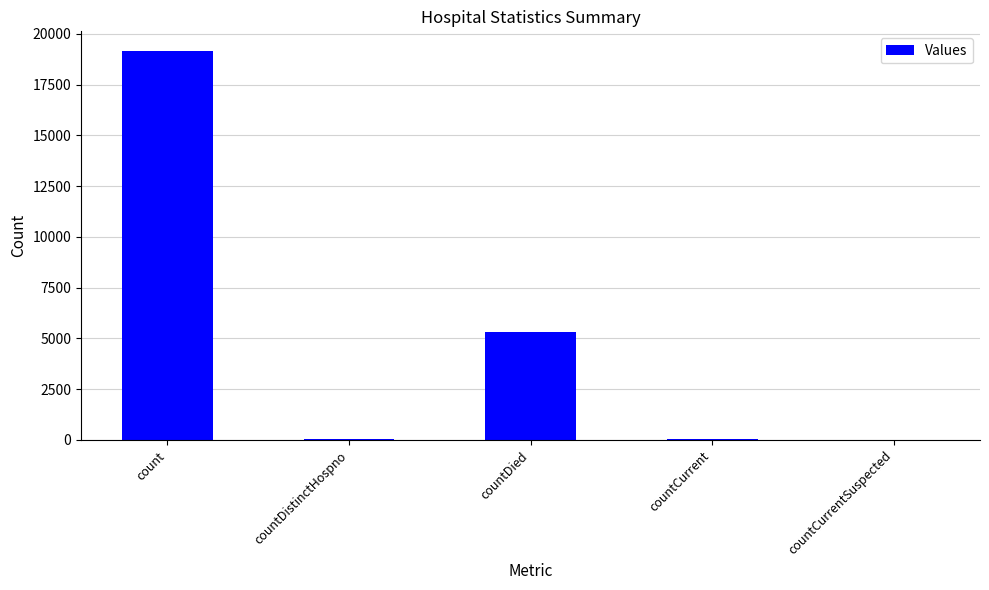

What is the greatest value displayed?

19165